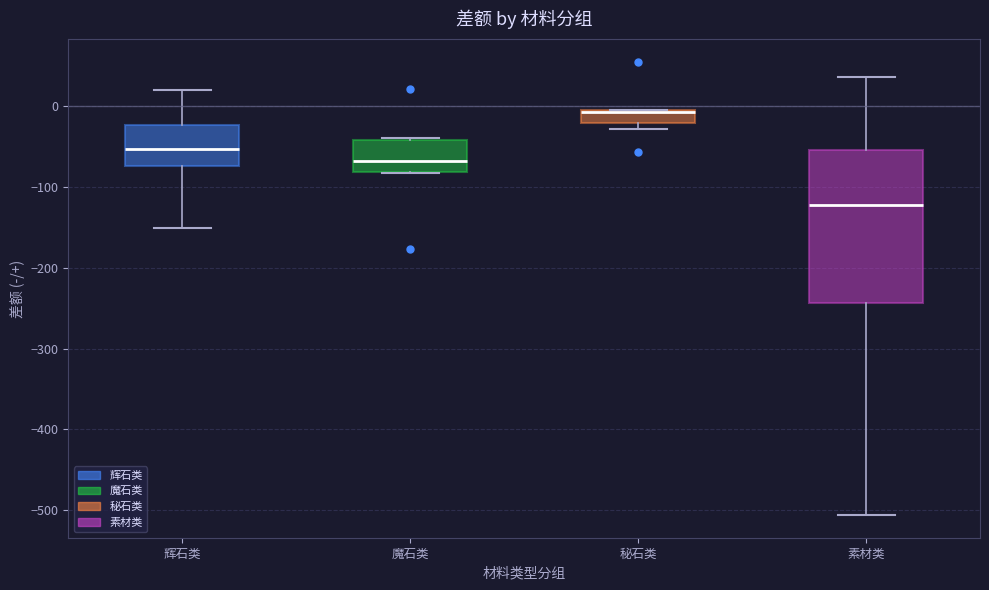

Reading left to right, transcribe this box plot: for each box, give where its median line is, the range the box spans, and where its two whiskers end, as read against the y-axis. The values are not printed on the chart, so give them approximately, as read against the axis.

辉石类: median -50, box -70 to -20, whiskers -150 to 20
魔石类: median -70, box -80 to -40, whiskers -80 to -40
秘石类: median -10, box -20 to 0, whiskers -30 to 0
素材类: median -120, box -240 to -50, whiskers -510 to 40